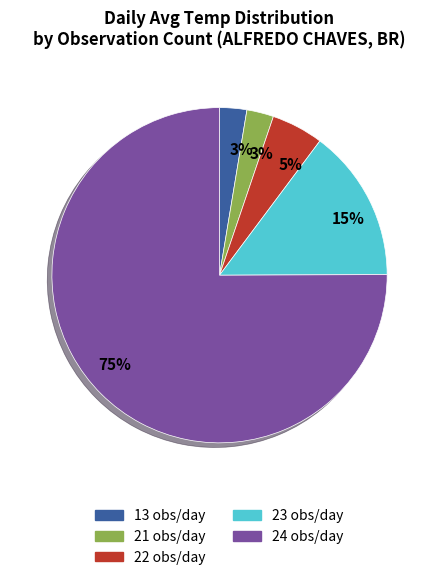

The 23 obs/day slice represents 3% of the pie. True or false?

False